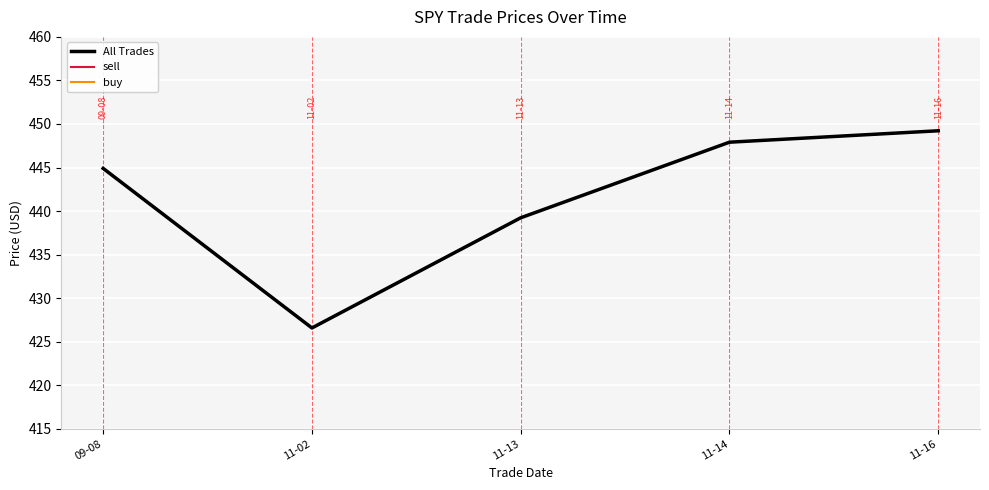

Which has a higher value, 11-13 or 09-08?

09-08